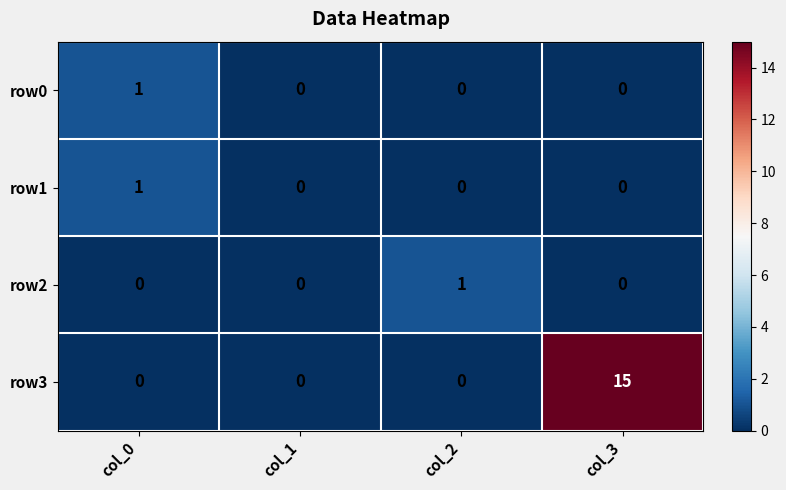

Reading left to right, list all the values displayed in this chart.

row0: 1	0	0	0
row1: 1	0	0	0
row2: 0	0	1	0
row3: 0	0	0	15